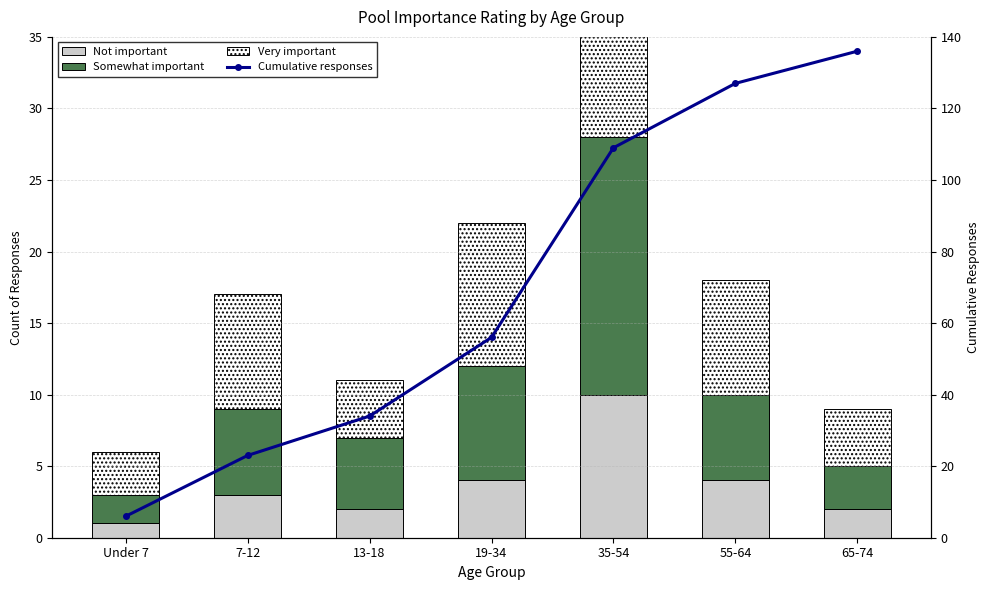

What is the difference between the Somewhat important values at 19-34 and Under 7?

6